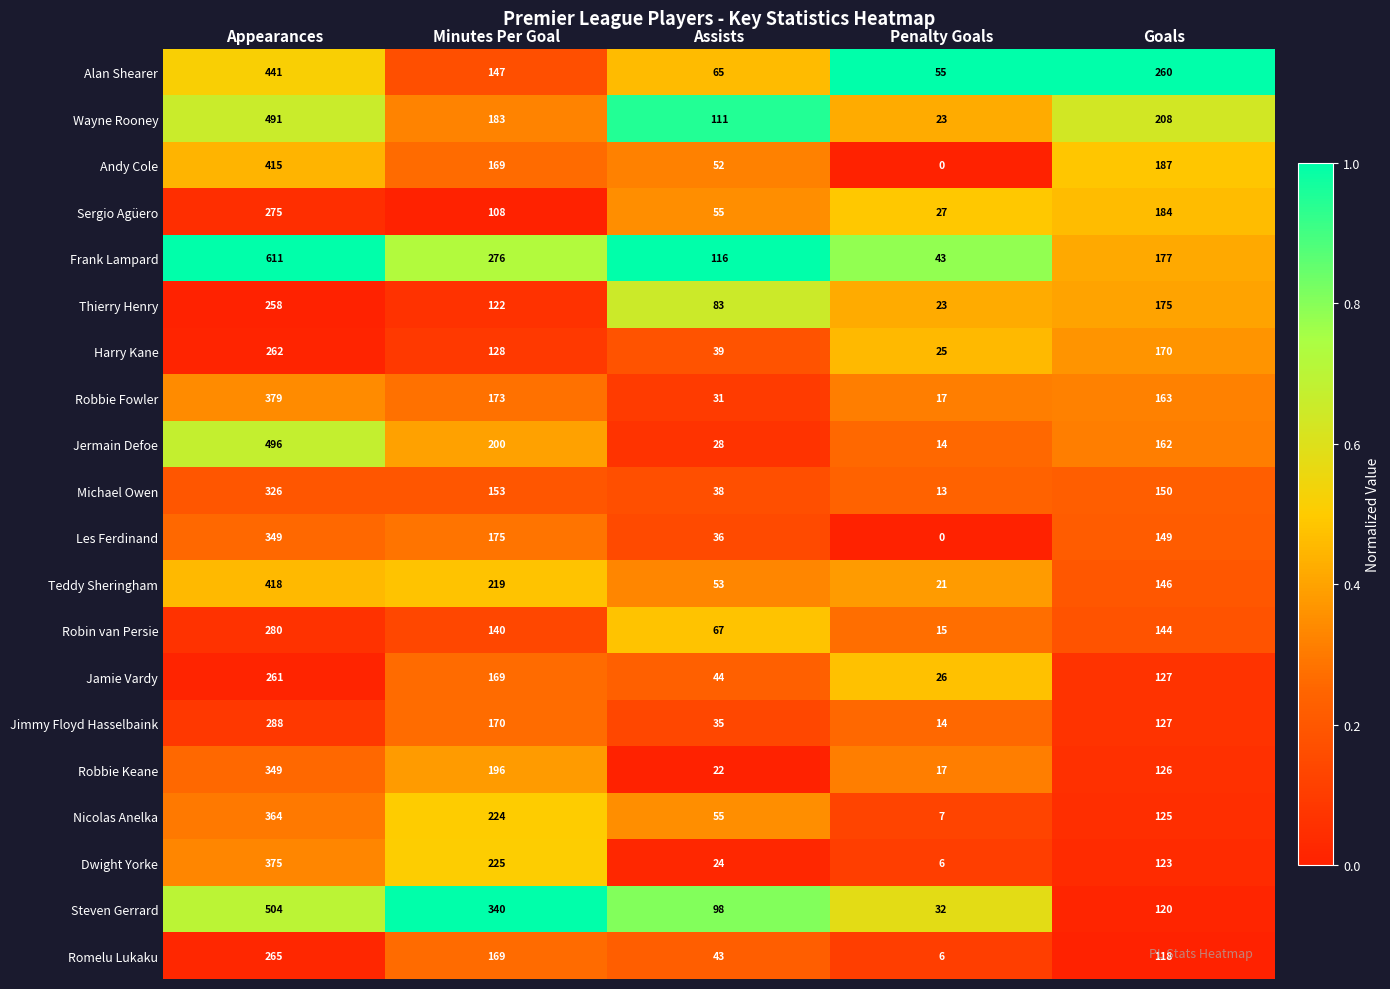

Read the Thierry Henry value at Assists.

83